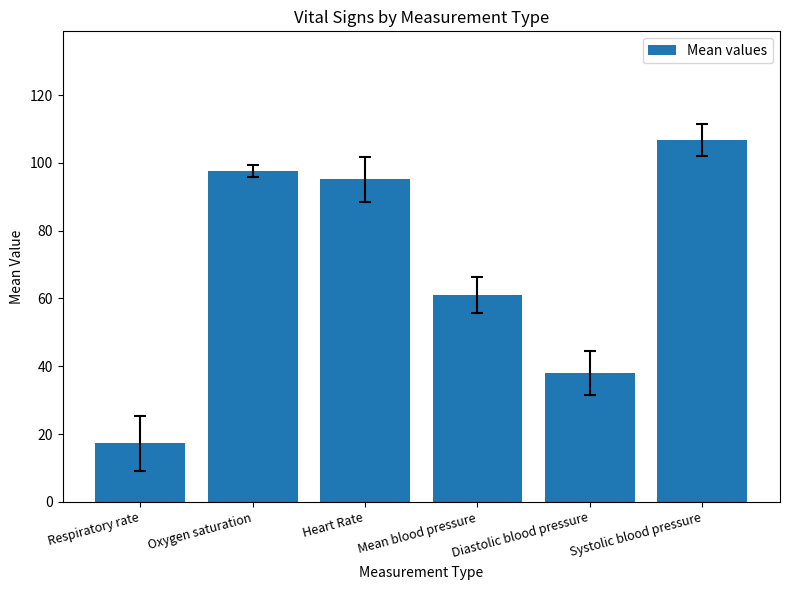

Which has a higher value, Mean blood pressure or Diastolic blood pressure?

Mean blood pressure